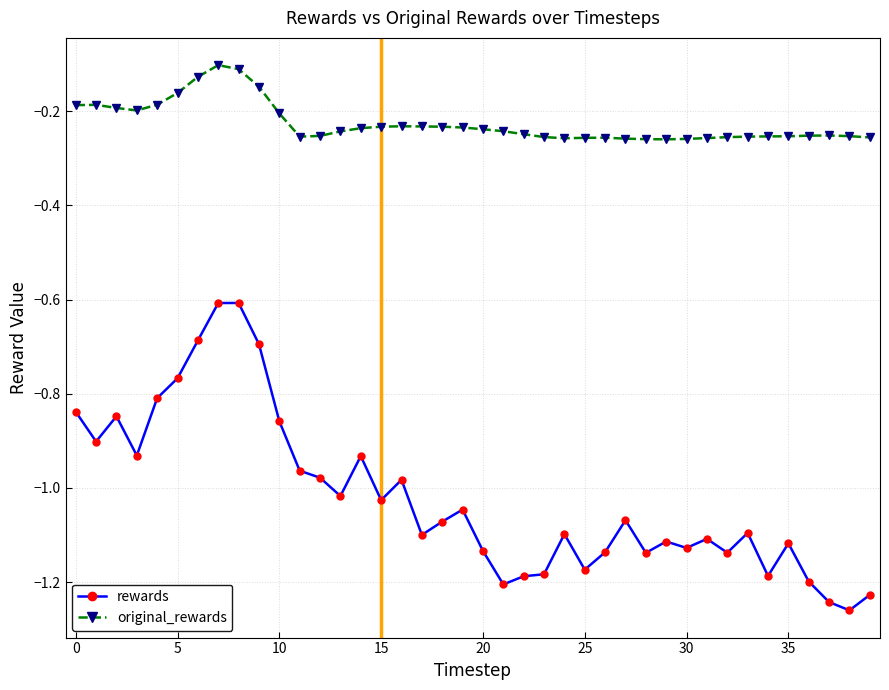

True or false: rewards and original_rewards intersect in this chart.

False